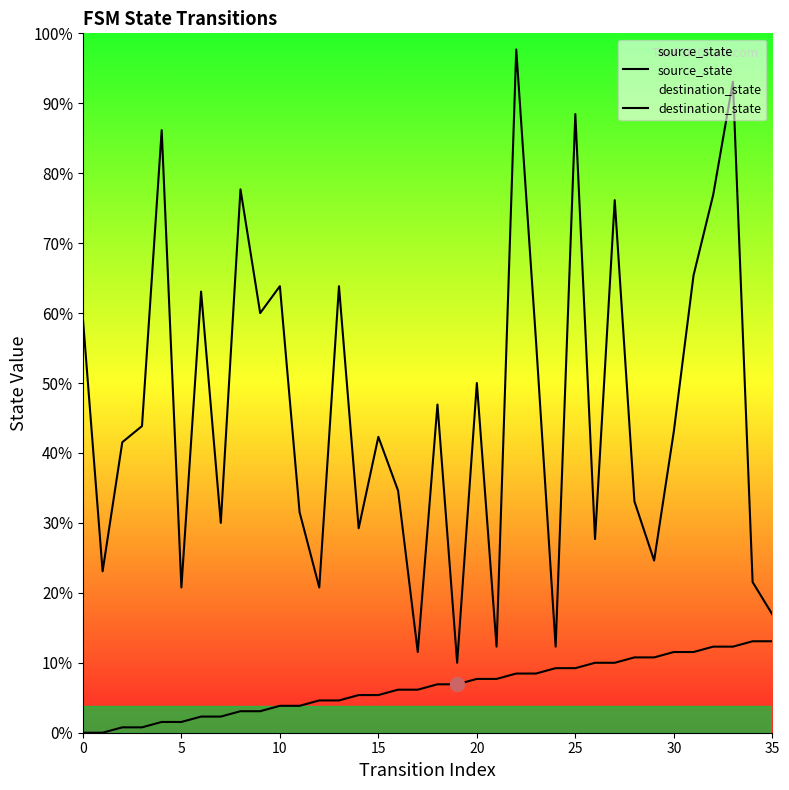

Is this an area chart (filled region under the line)?

No